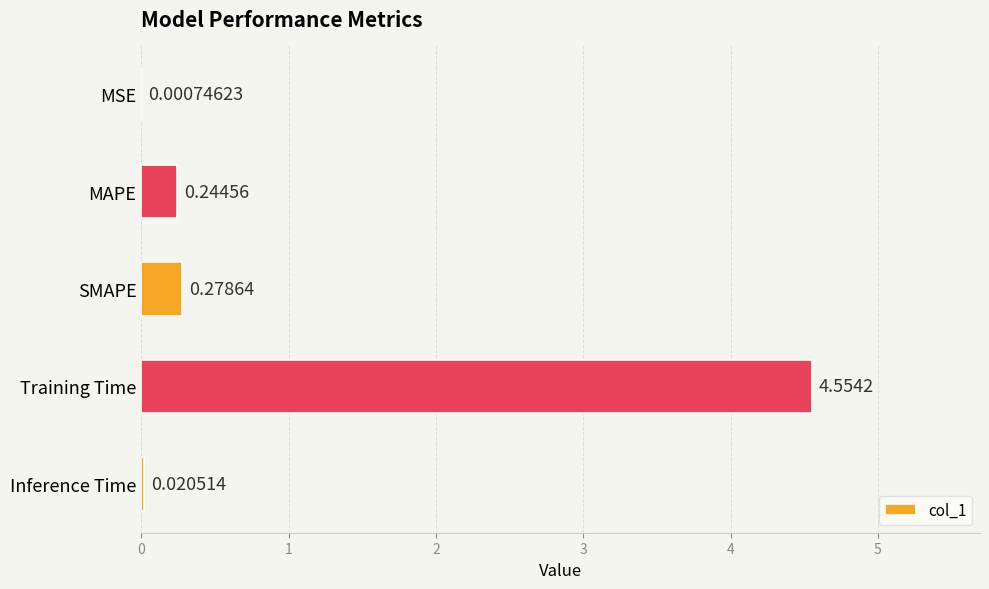

What is the change in value from MSE to SMAPE?

+0.3